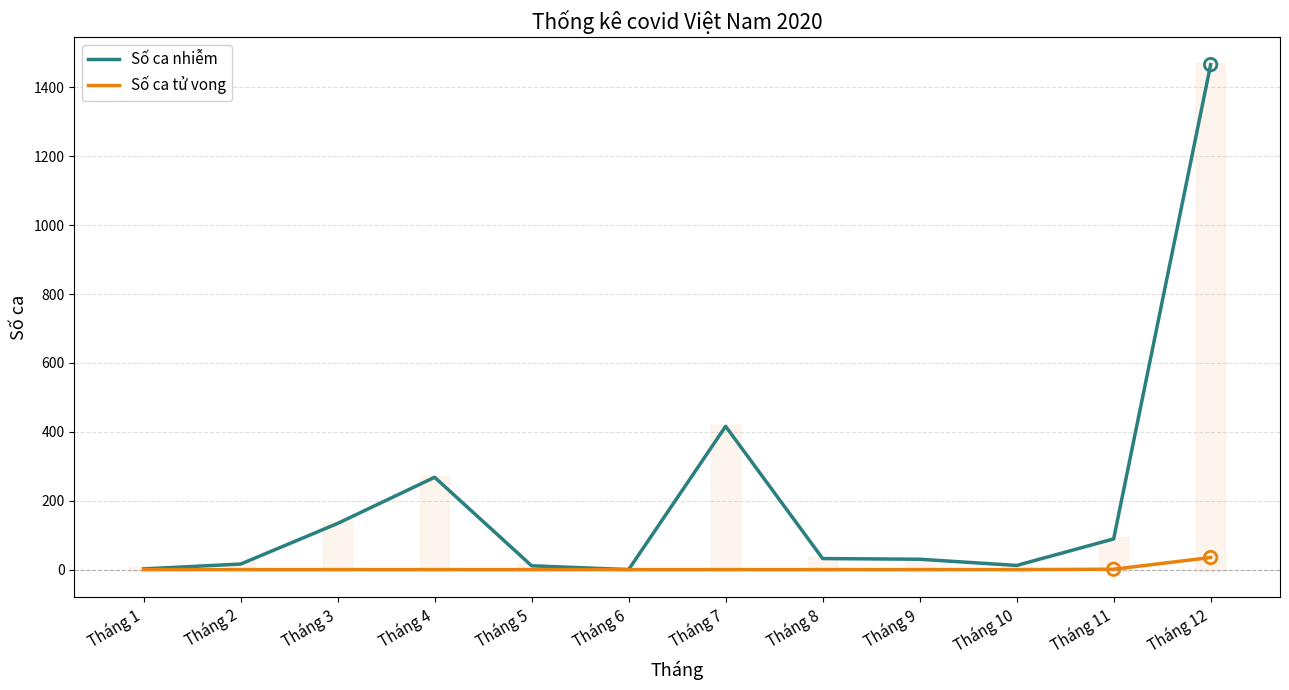

Which series reaches the minimum Y coordinate?

Số ca nhiễm